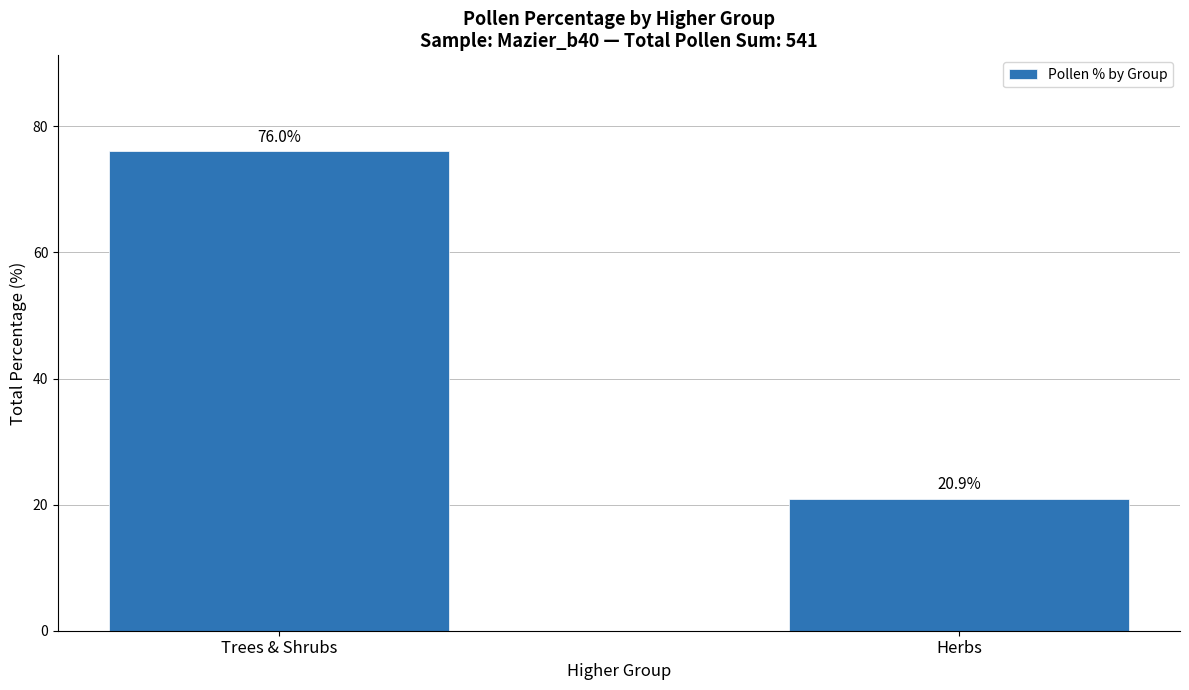

Rank the categories by value from lowest to highest.

Herbs, Trees & Shrubs